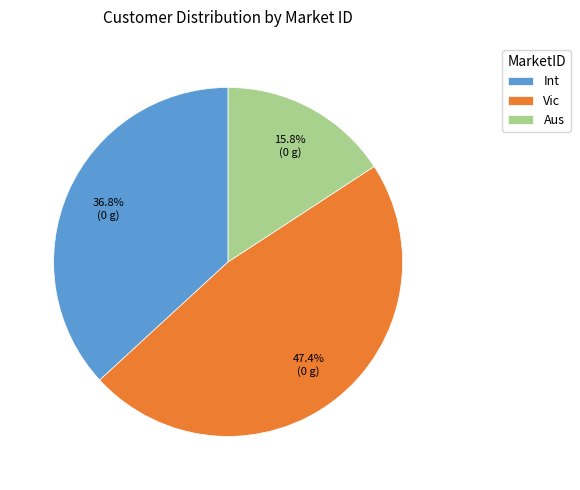

How many slices are in this pie chart?

3